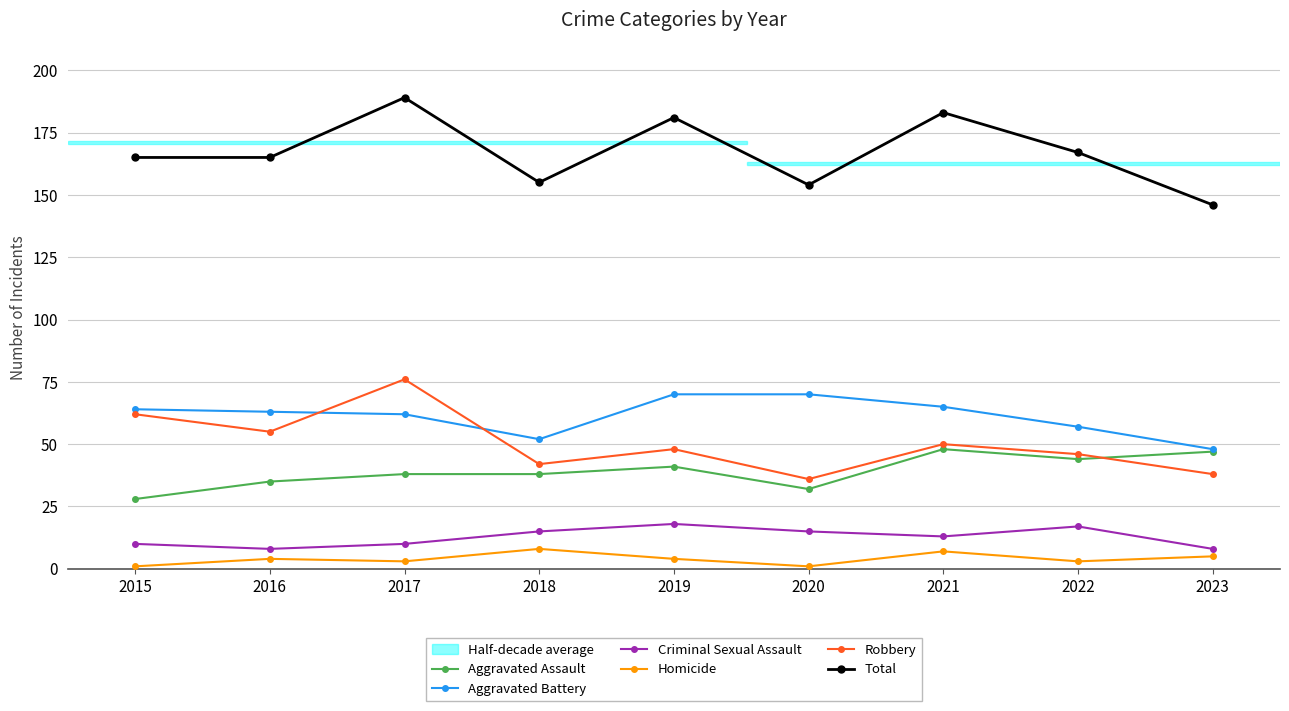

Where is the first local minimum for Robbery?

2016